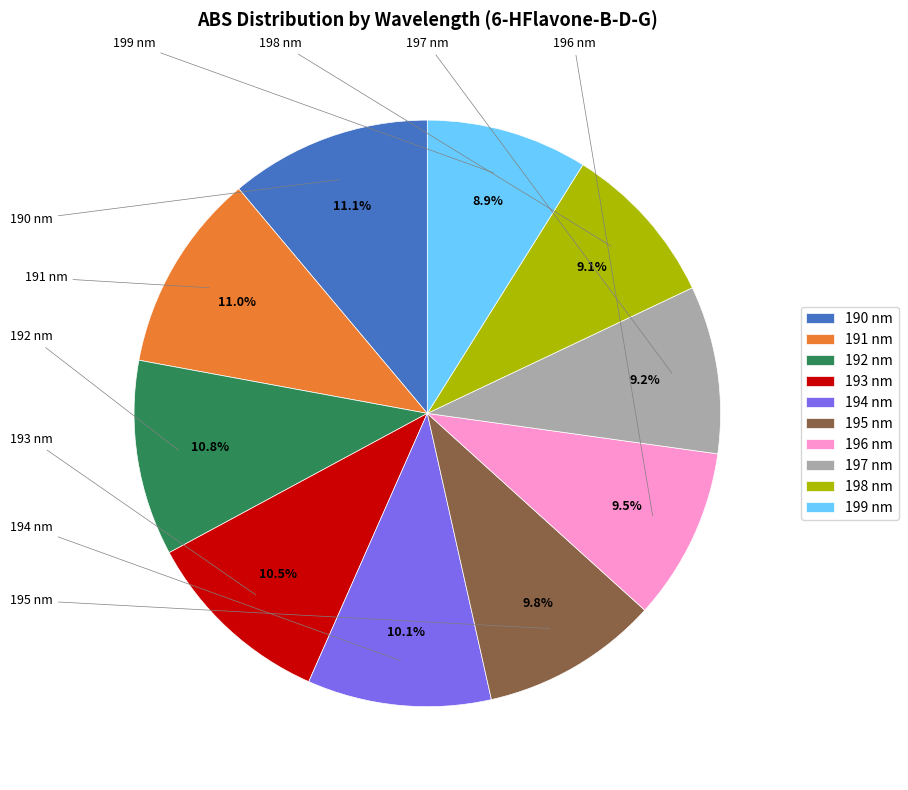

What percentage is NOT represented by 198 nm?

90.9%